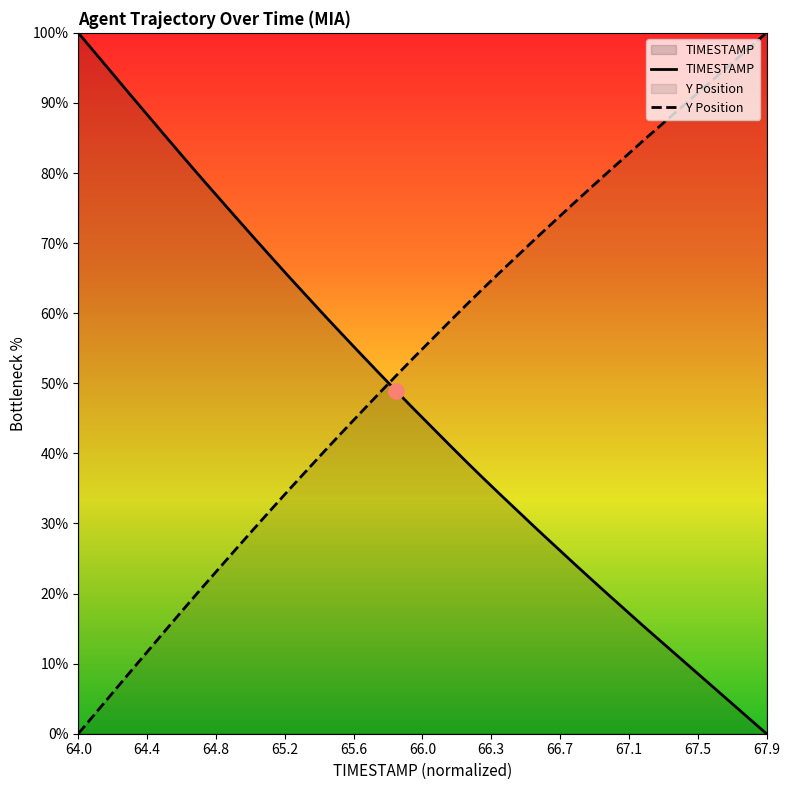

Which series has the largest total across all categories?

Y Position